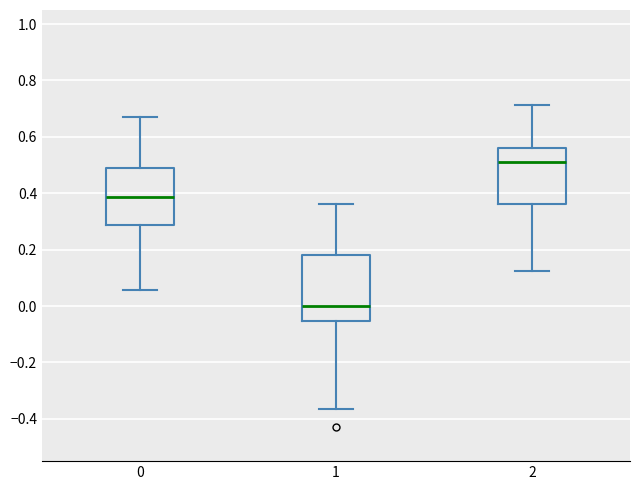

Reading left to right, read every box against the y-axis: the position of its median line, the range the box covers, and the ends of its whiskers. The values are not printed on the chart, so give them approximately, as read against the axis.

0: median 0.38, box 0.28 to 0.48, whiskers 0.06 to 0.68
1: median 0.00, box -0.06 to 0.18, whiskers -0.36 to 0.36
2: median 0.52, box 0.36 to 0.56, whiskers 0.12 to 0.72